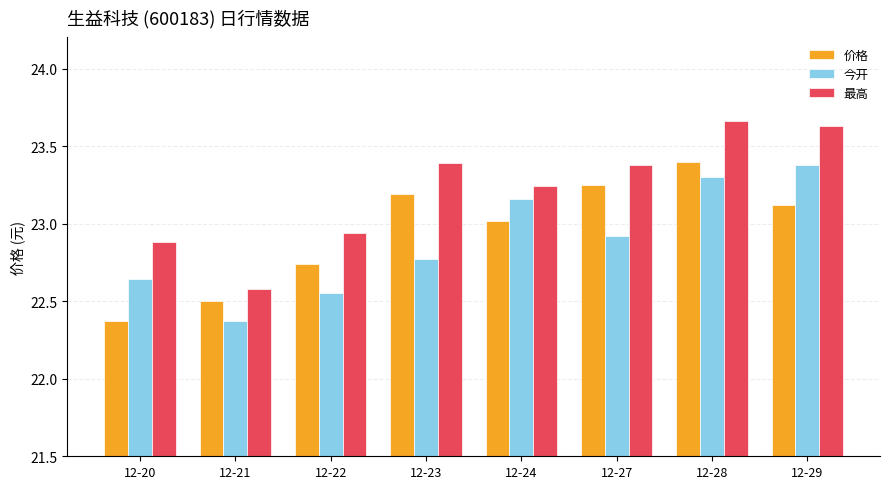

The value of 今开 at 12-24 is 10.9. True or false?

False